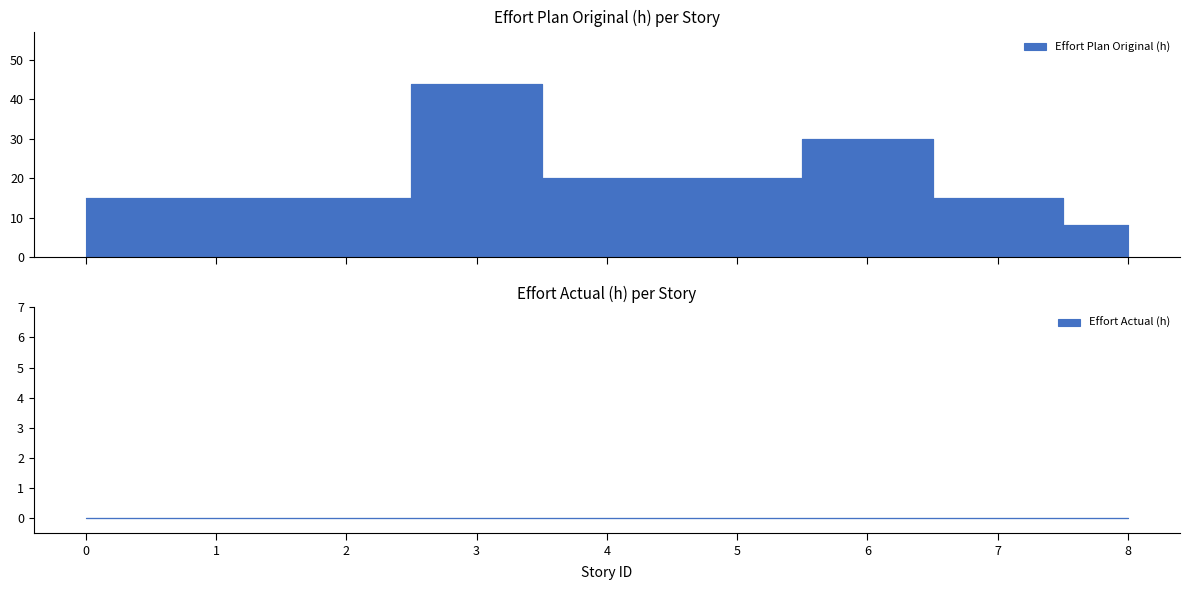

At which category does the data reach its first local peak?

3